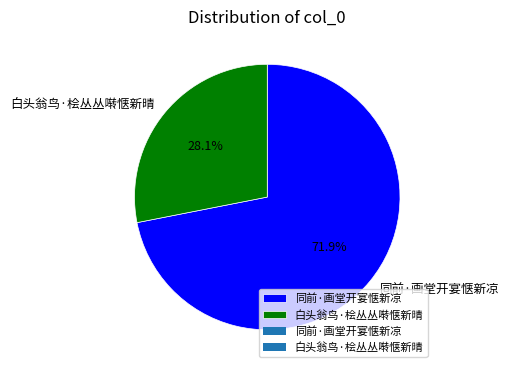

Between 同前·画堂开宴惬新凉 and 白头翁鸟·桧丛丛啭惬新晴, which is larger?

同前·画堂开宴惬新凉